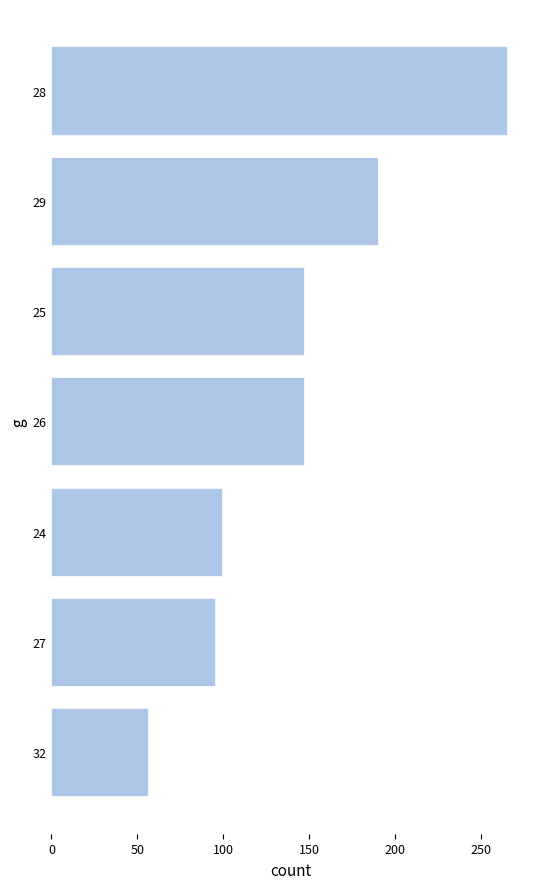

What is the minimum value shown in the chart?

56